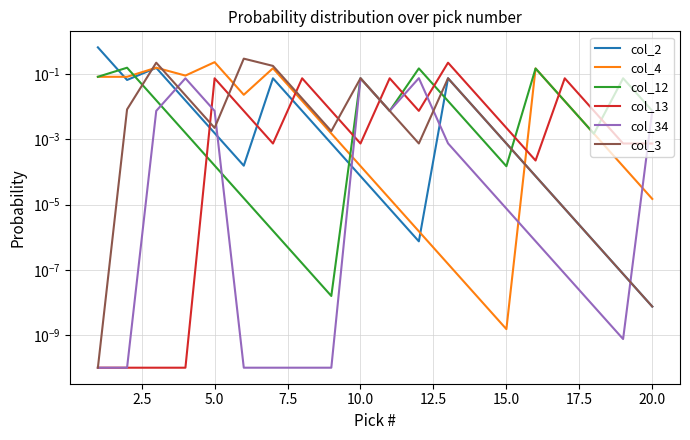

At which label is col_2 closest to 0?

20.0